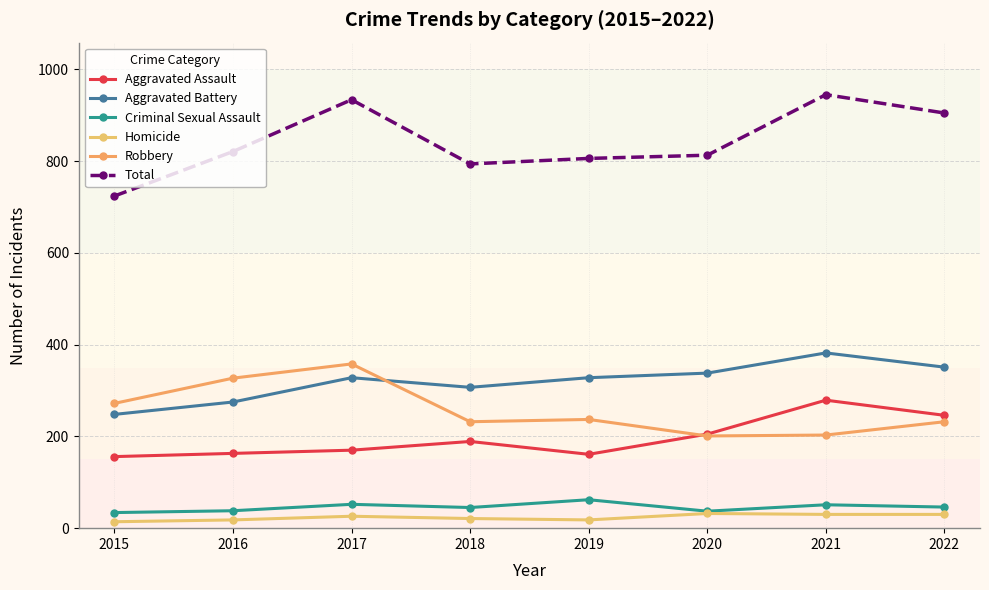

Rank the categories by Aggravated Assault value from lowest to highest.

2015, 2019, 2016, 2017, 2018, 2020, 2022, 2021